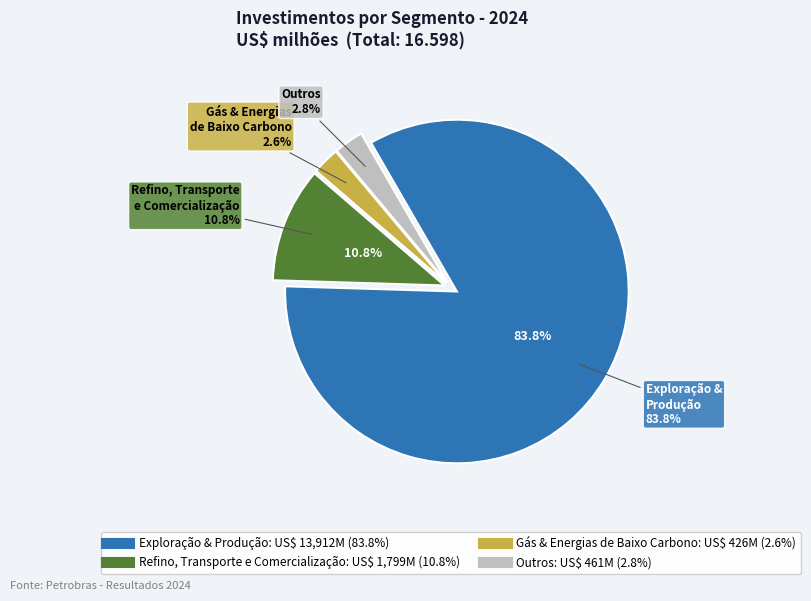

To the nearest percent, what is the difference between the largest and smallest slice percentages?

81%